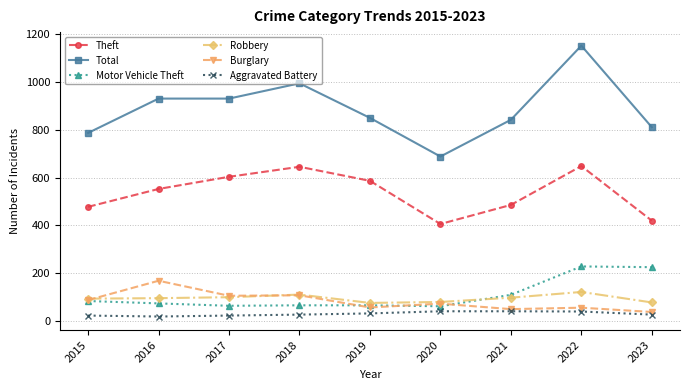

Which series has the largest total across all categories?

Total